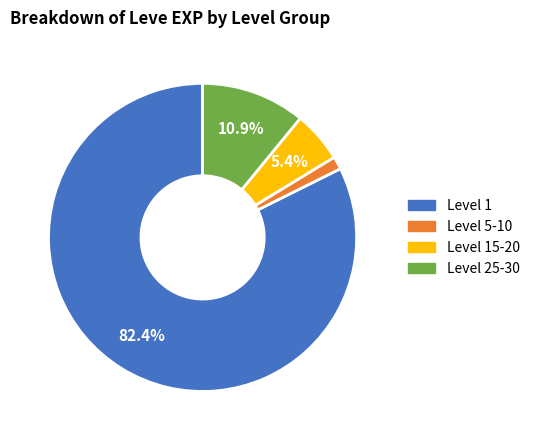

Does any single category account for the majority?

Yes